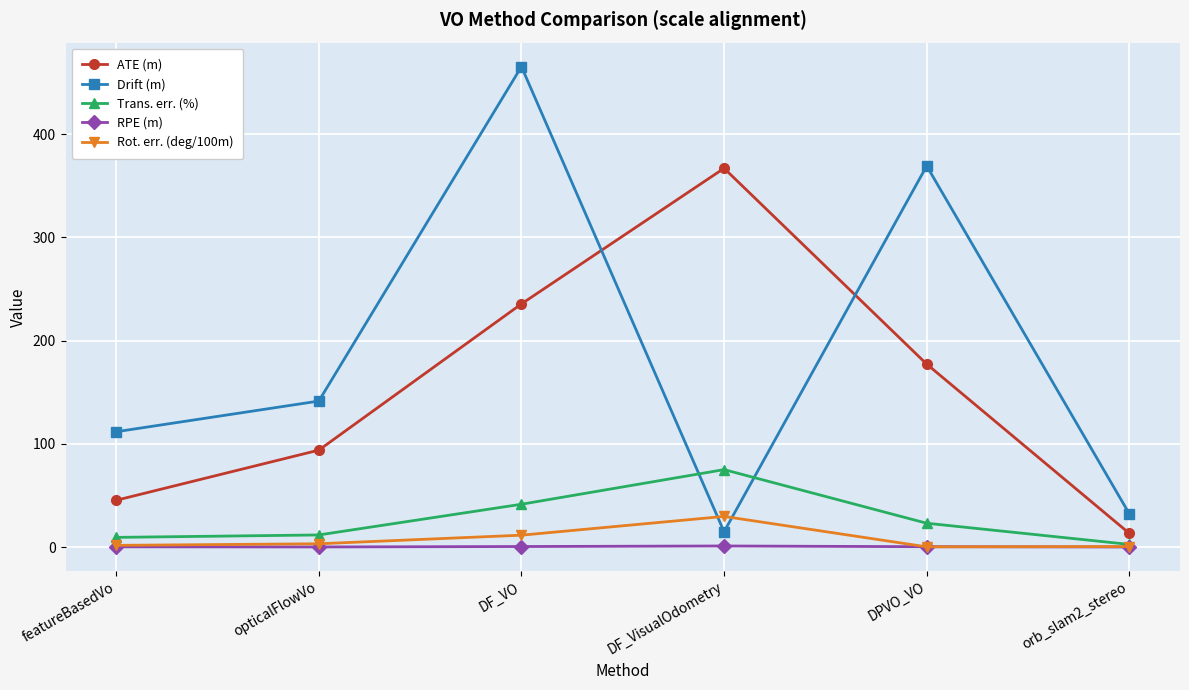

Does the chart have visible grid lines?

Yes